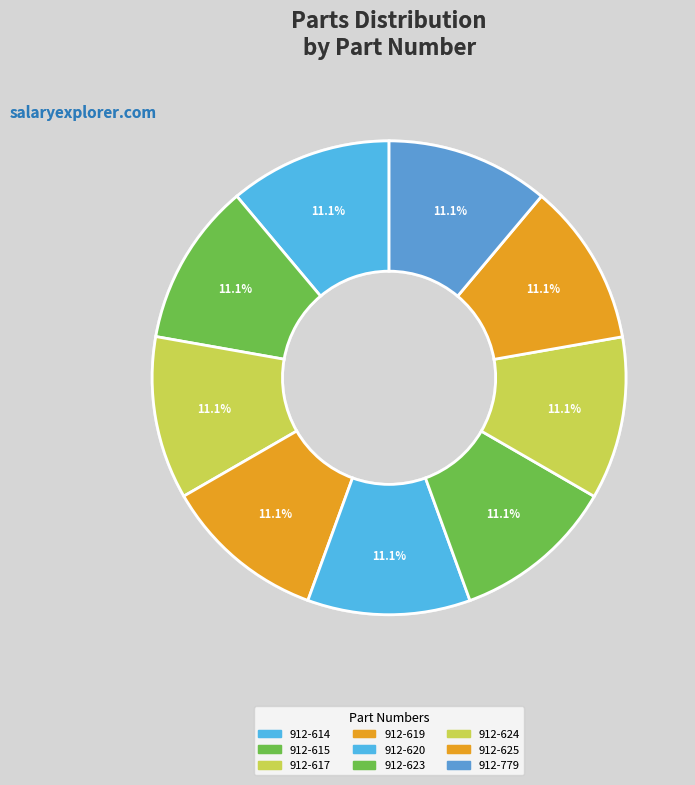

To the nearest percent, what percentage of the pie is 912-625?

11%